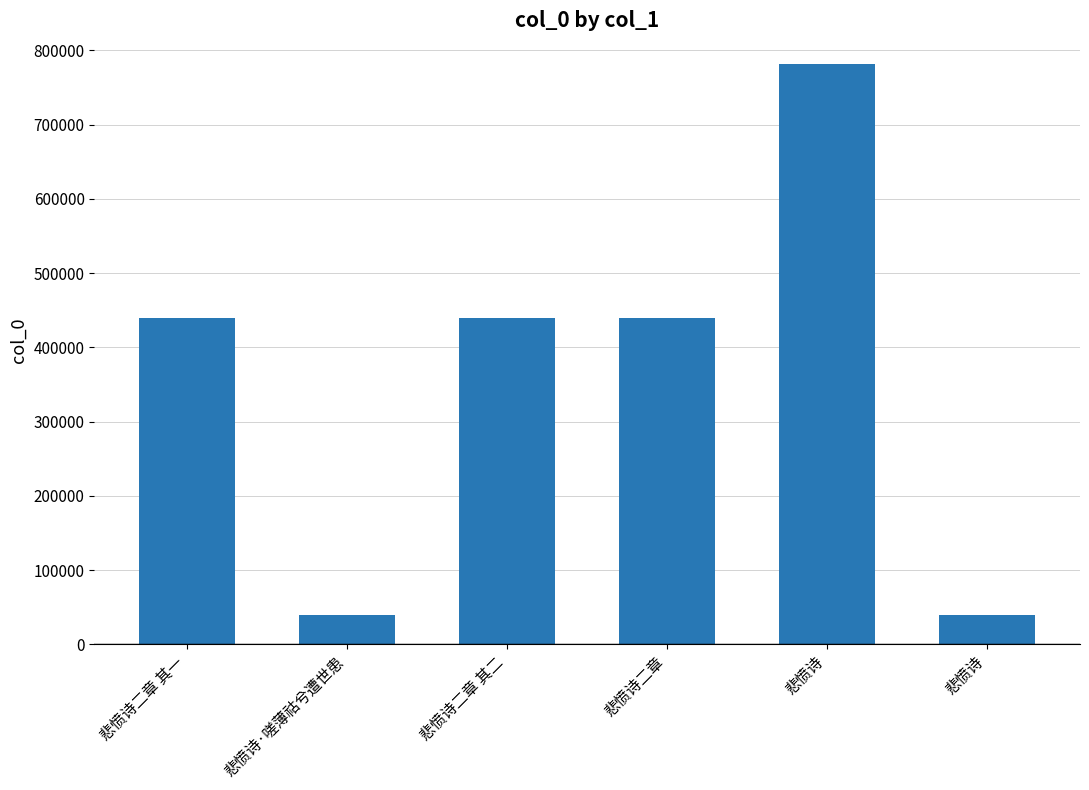

How many data points are less than 439656?

3